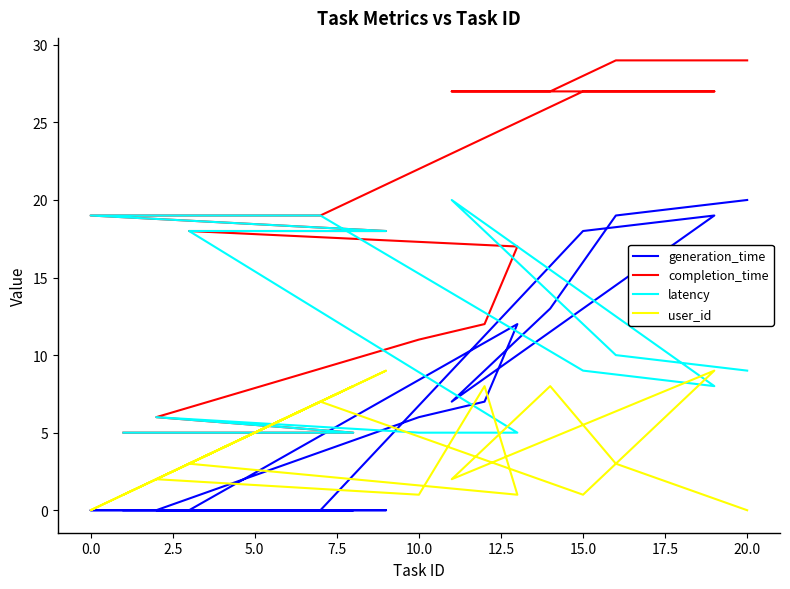

True or false: completion_time has a value of 45 at 20.0.

False